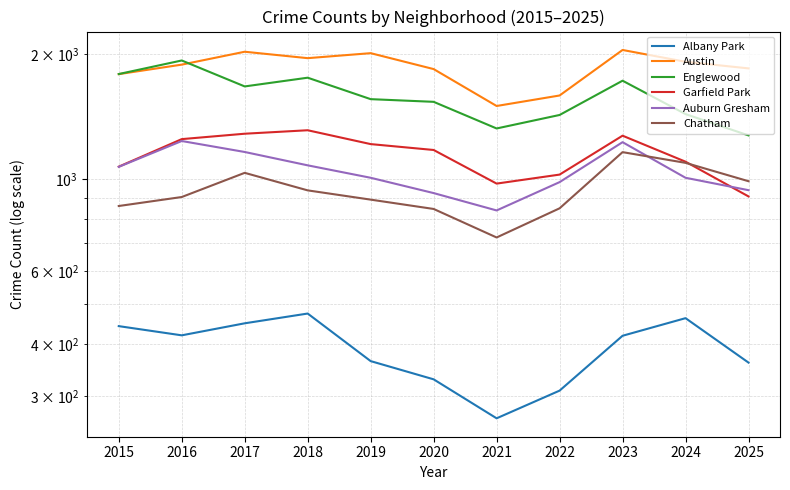

True or false: Chatham and Austin cross at least once.

False